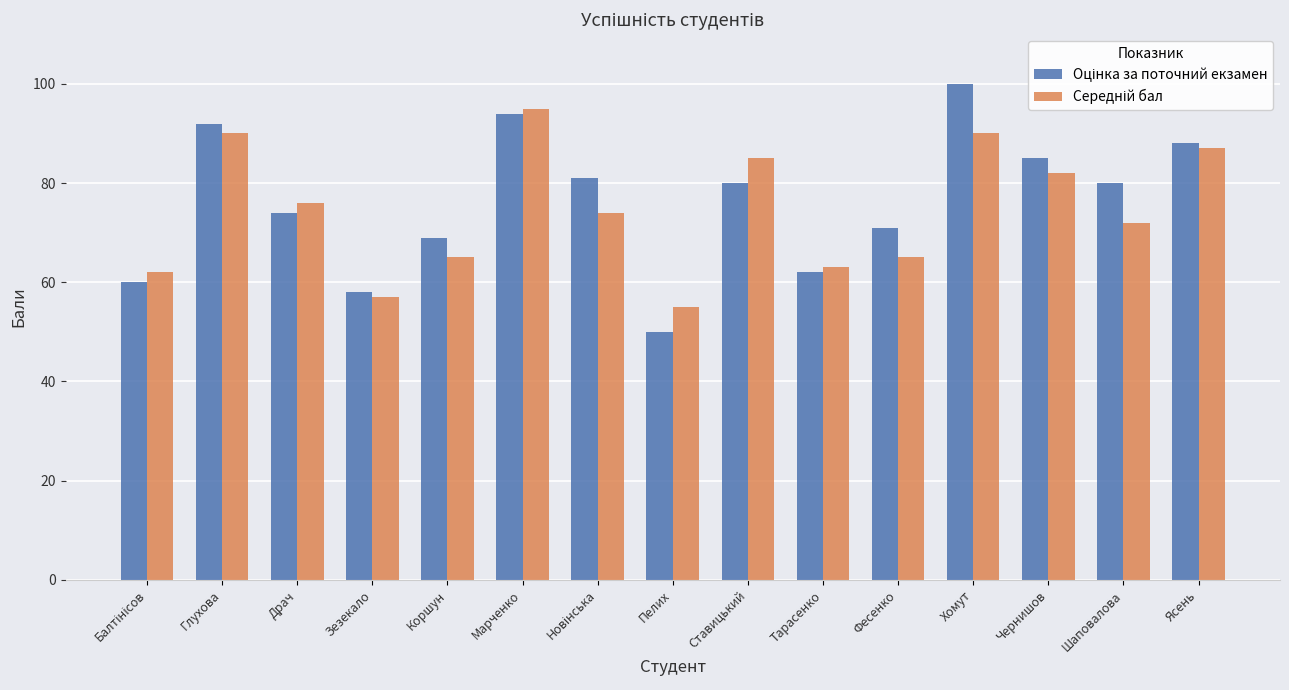

Which label corresponds to the smallest value in the chart?

Пелих